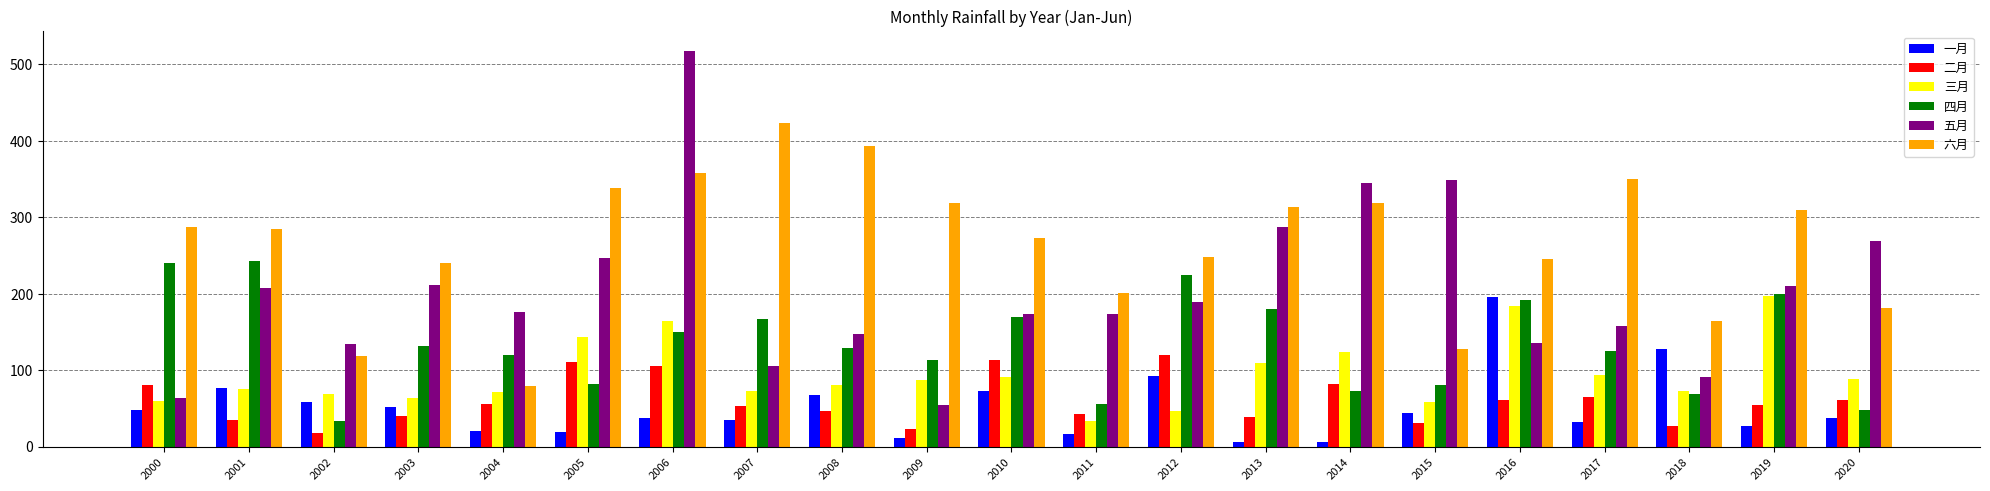

What is the total value across all series at 2009?

607.8